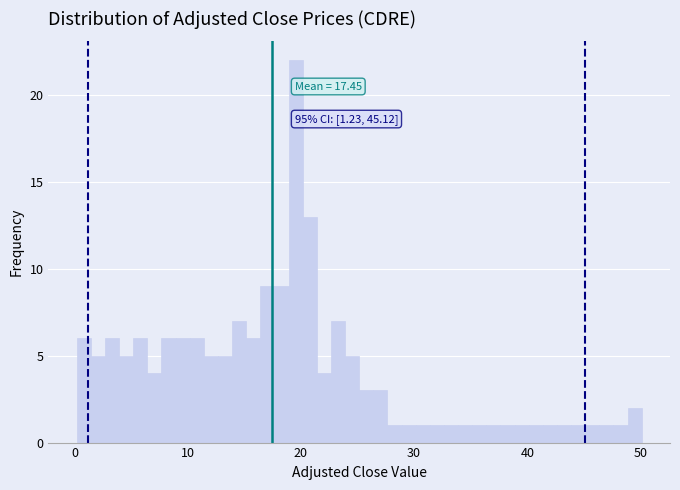

Around what value on the x-axis is the tallest bar? Give the approximate position of its centre, as read against the axis.

20